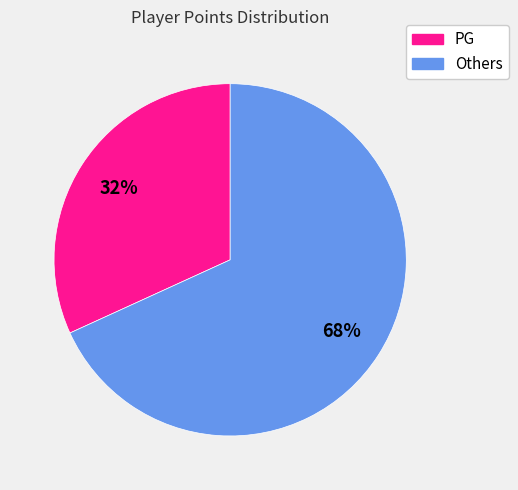

To the nearest percent, what is the difference between the largest and smallest slice percentages?

36%